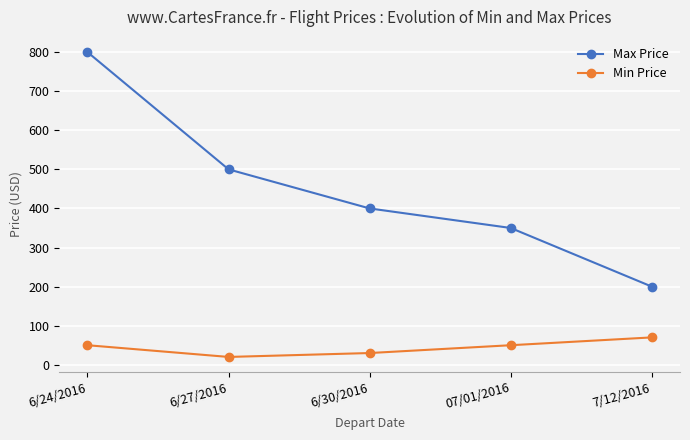

At which category does the chart reach its minimum across all series?

6/27/2016